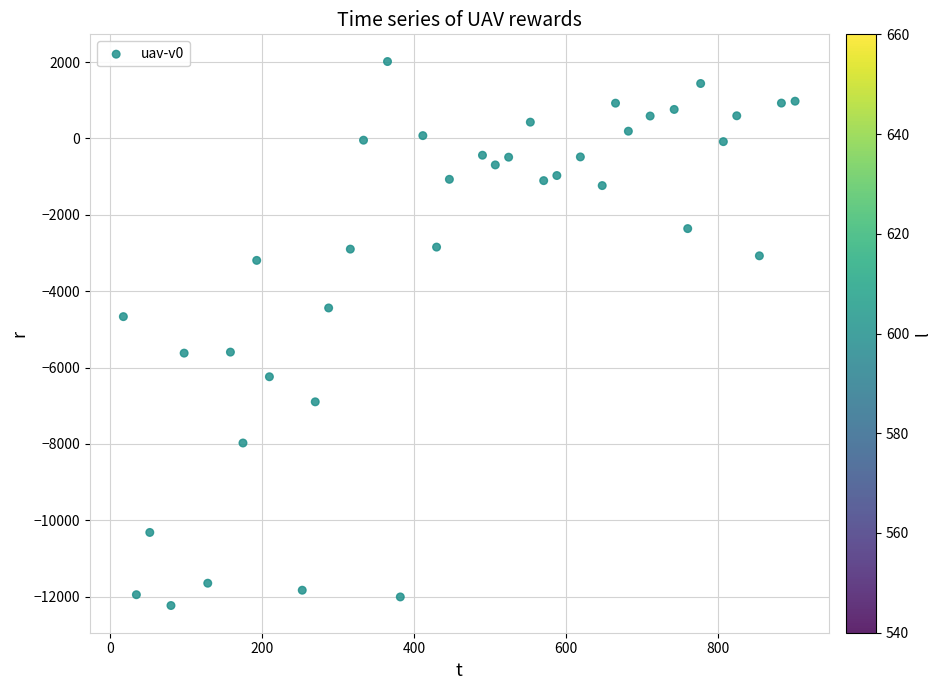

What is the range of Y values (max minus min)?

14246.4